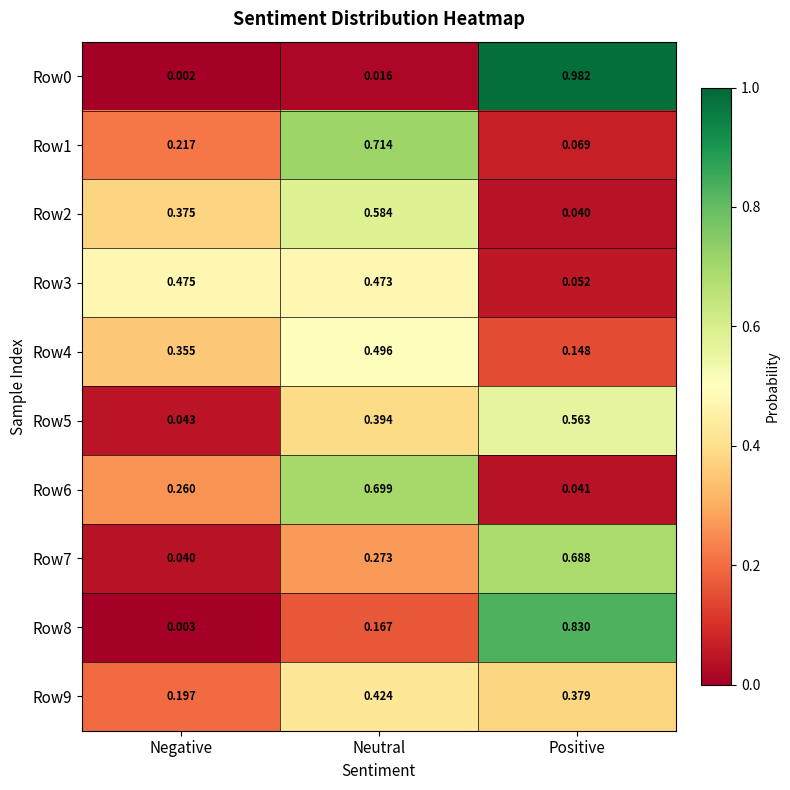

List the labels in order of Row0 value, largest first.

Positive, Neutral, Negative